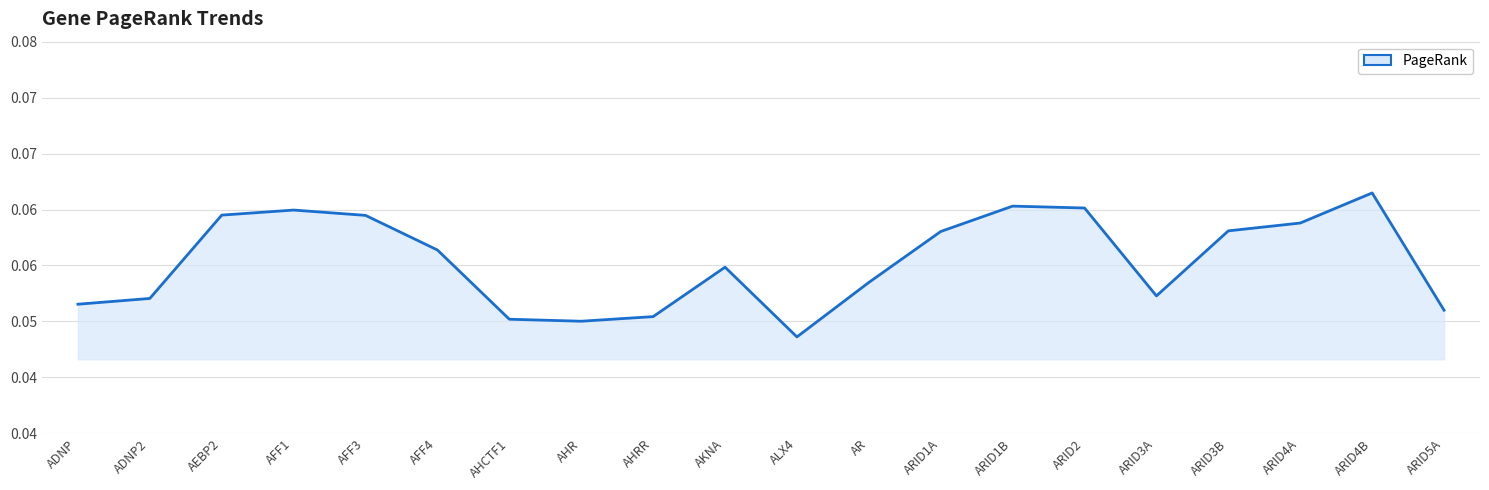

Does the chart display data point markers on the line(s)?

No